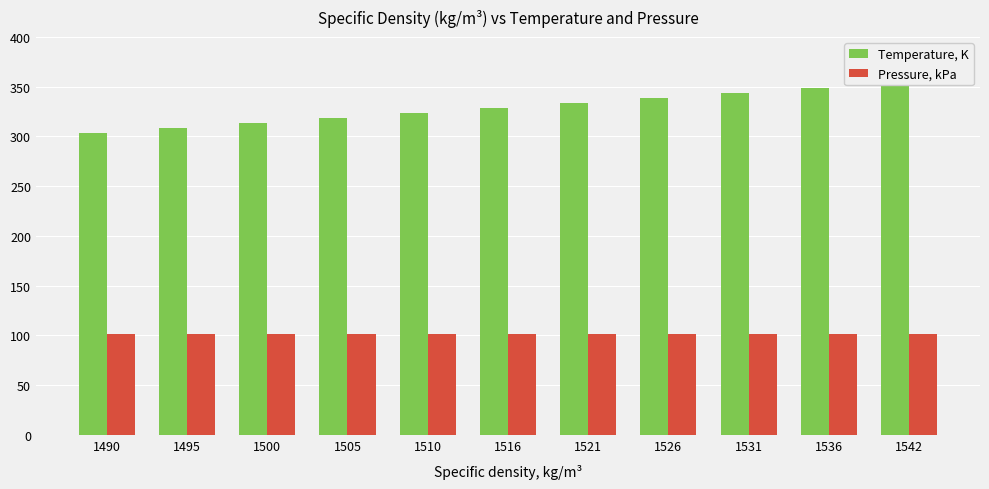

What is the average value of the Pressure, kPa series?

101.3